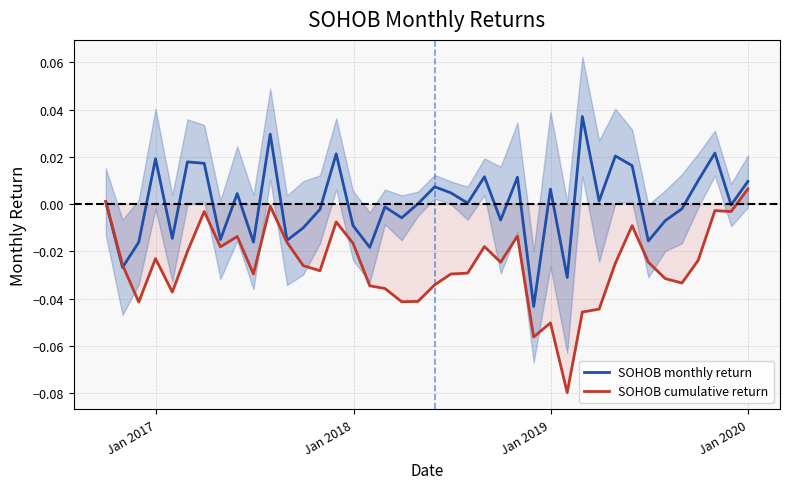

Which series ends up on top after the final intersection of SOHOB cumulative return and SOHOB monthly return?

SOHOB monthly return